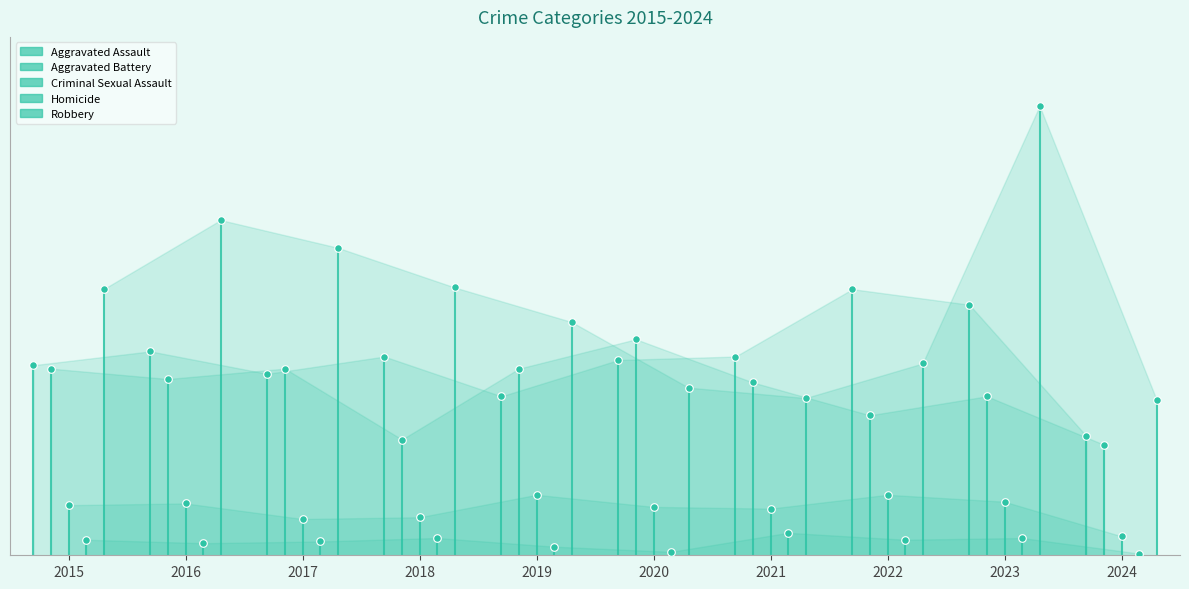

At how many categories does at least one series exceed 60?

1